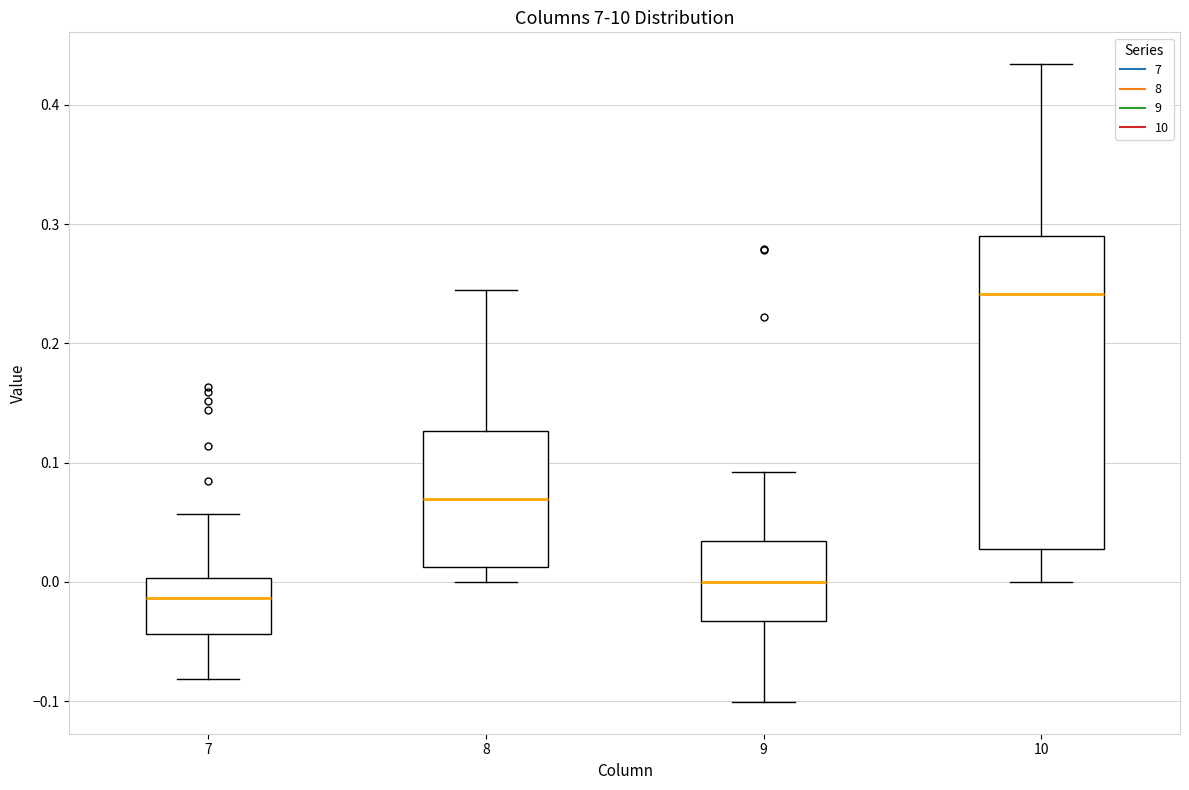

Reading left to right, read every box against the y-axis: the position of its median line, the range the box covers, and the ends of its whiskers. The values are not printed on the chart, so give them approximately, as read against the axis.

7: median -0.01, box -0.04 to 0.00, whiskers -0.08 to 0.06
8: median 0.07, box 0.01 to 0.13, whiskers 0.00 to 0.24
9: median 0.00, box -0.03 to 0.03, whiskers -0.10 to 0.09
10: median 0.24, box 0.03 to 0.29, whiskers 0.00 to 0.43